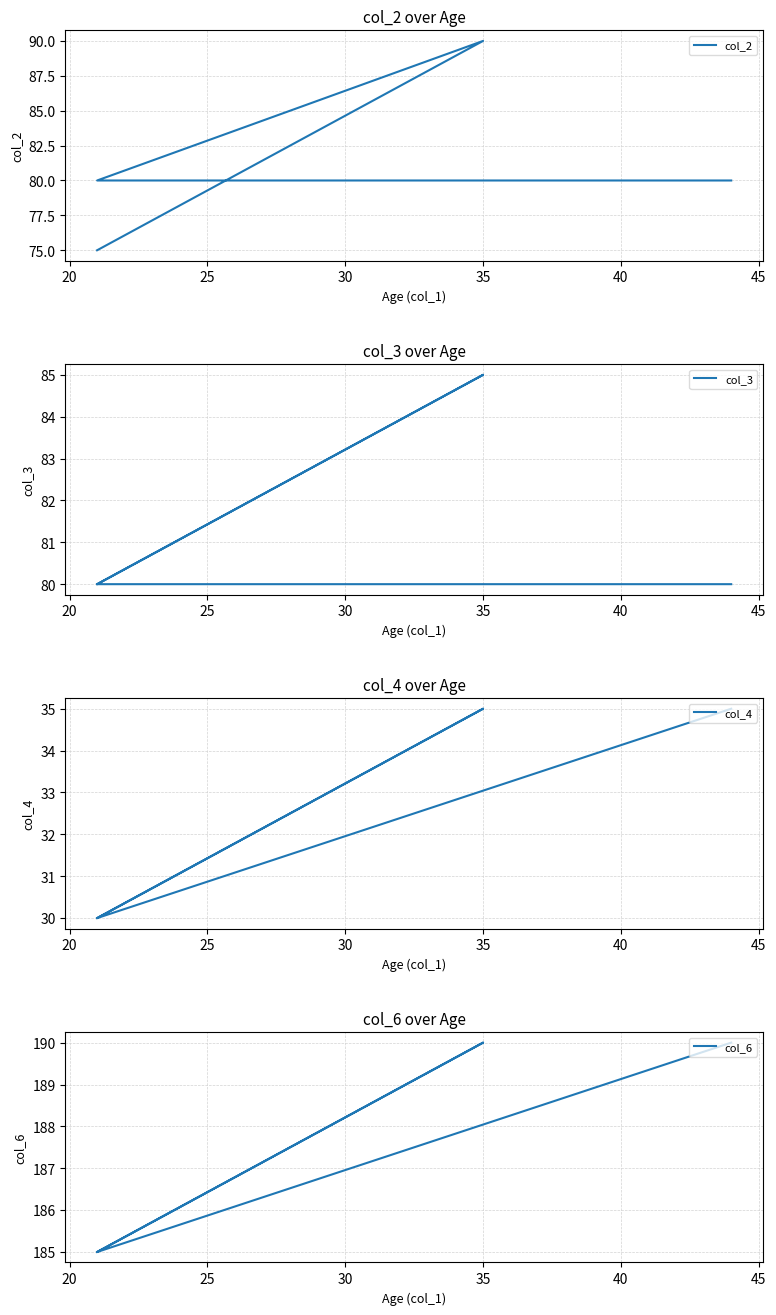

Reading left to right, what are all the values shown in this chart?

col_2: 75	90	80	80
col_3: 80	85	80	80
col_4: 30	35	30	35
col_6: 185	190	185	190